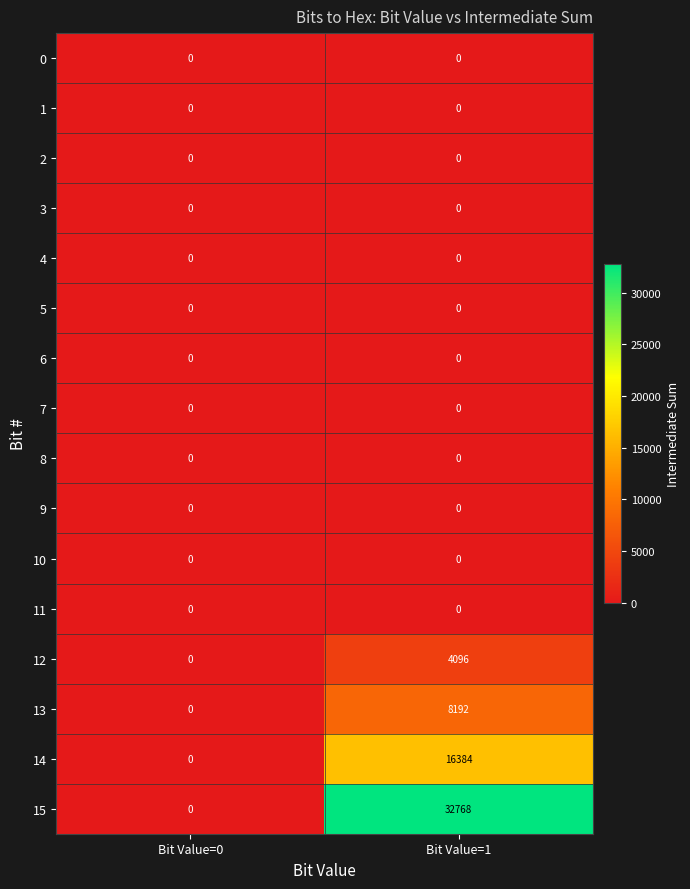

What is the total value across all series at Bit Value=1?

61440